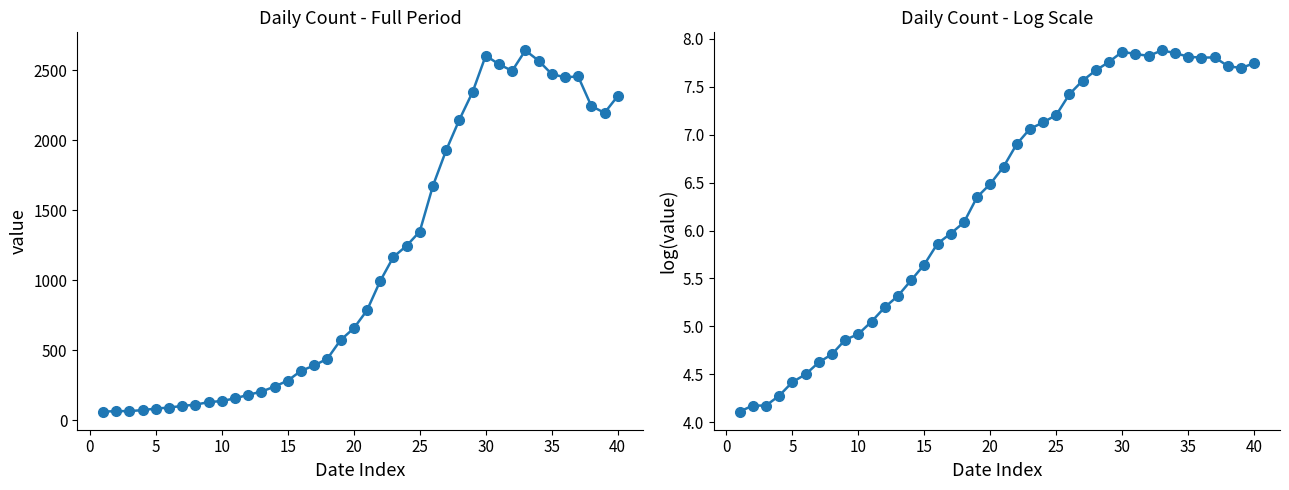

How many categories are shown in the chart?

40